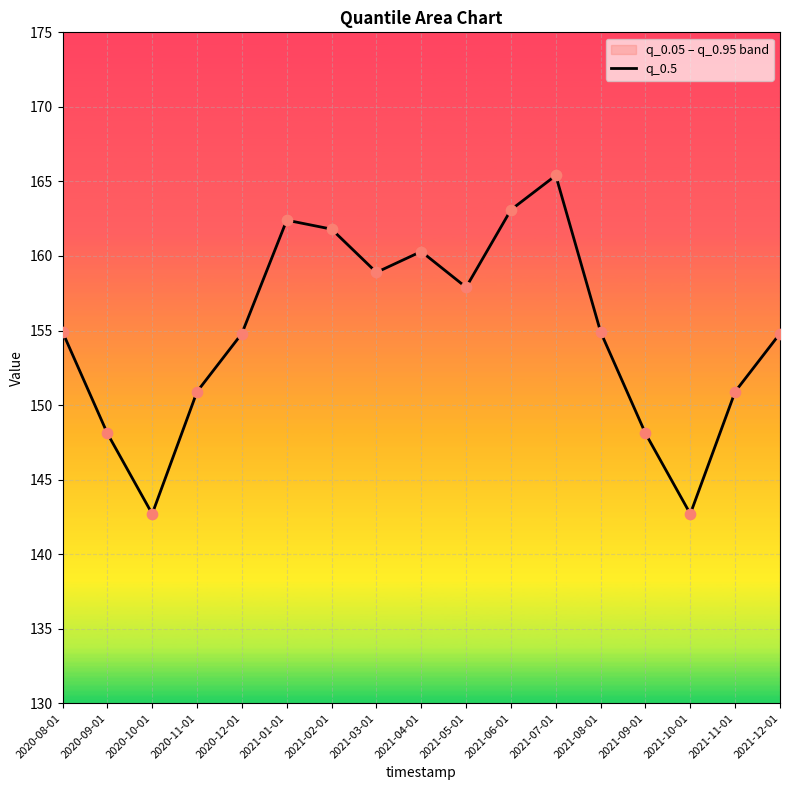

Which has a higher value, 2020-10-01 or 2021-10-01?

2020-10-01